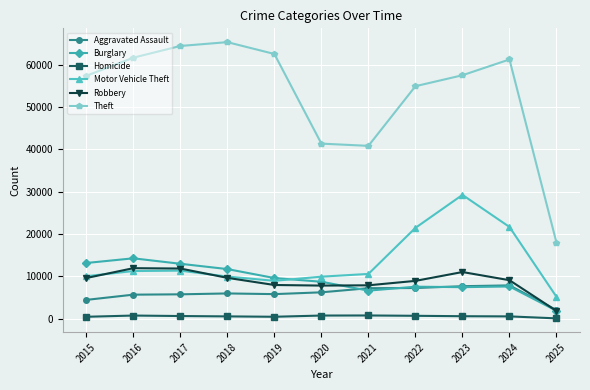

Is the value of Theft at 2017 greater than the value of Burglary at 2023?

Yes